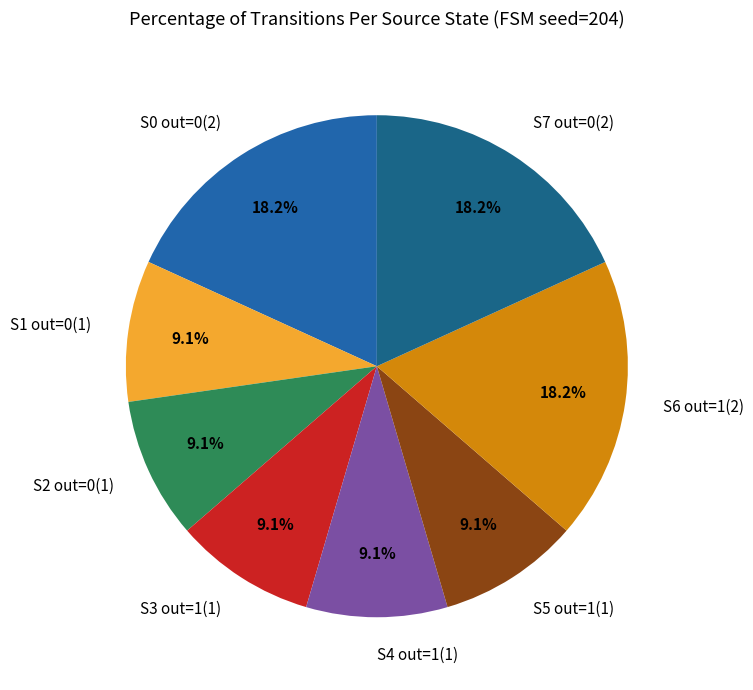

Count the number of slices in the pie.

8